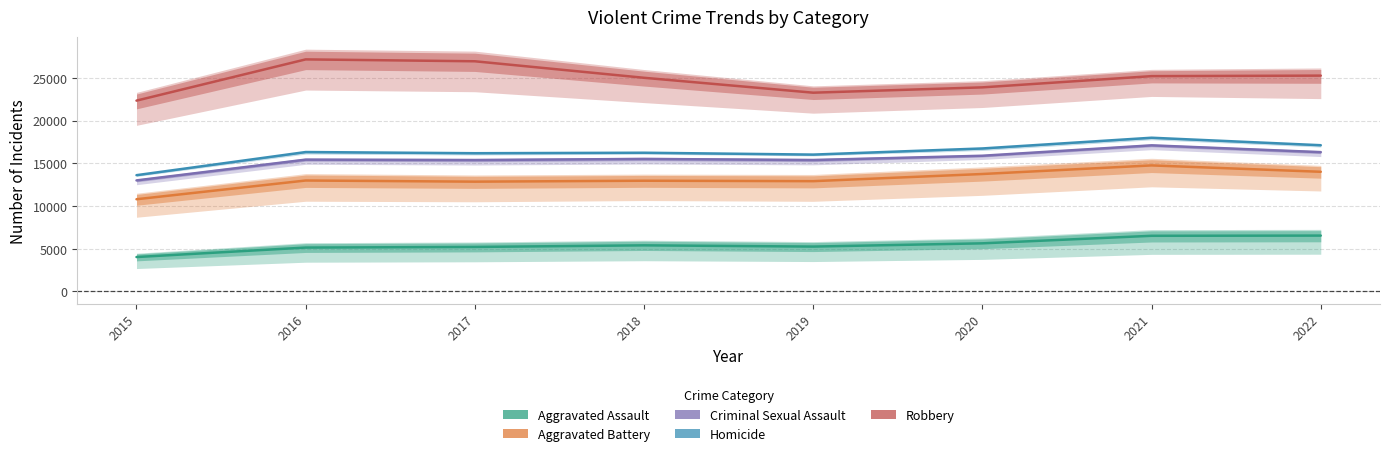

How many data points does each series have?

8